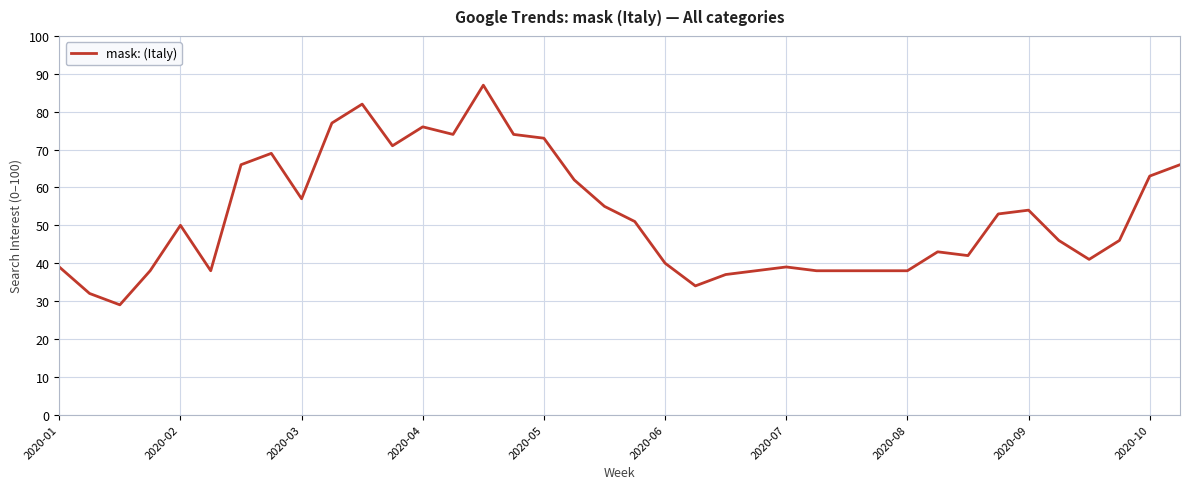

What is the maximum value shown in the chart?

87